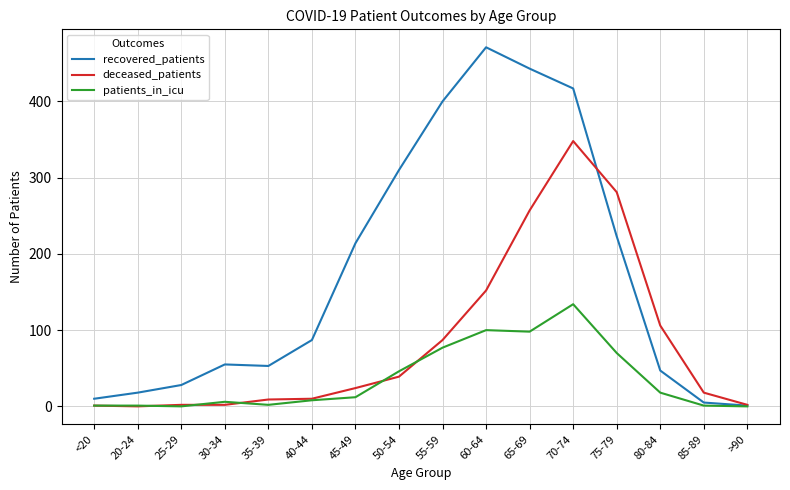

What is the total value across all series at 30-34?

63